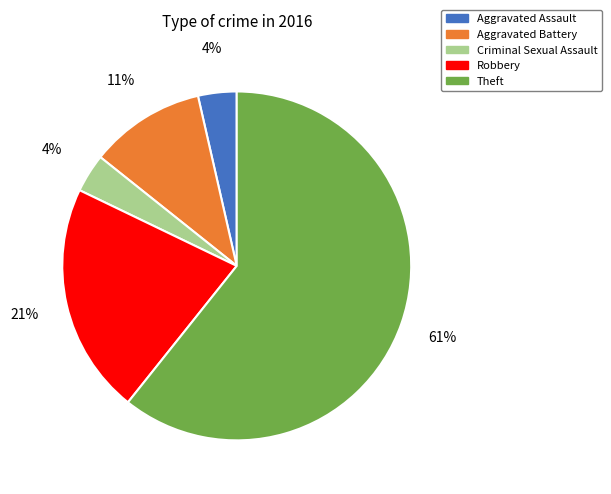

Is the sum of Criminal Sexual Assault and Robbery greater than half?

No